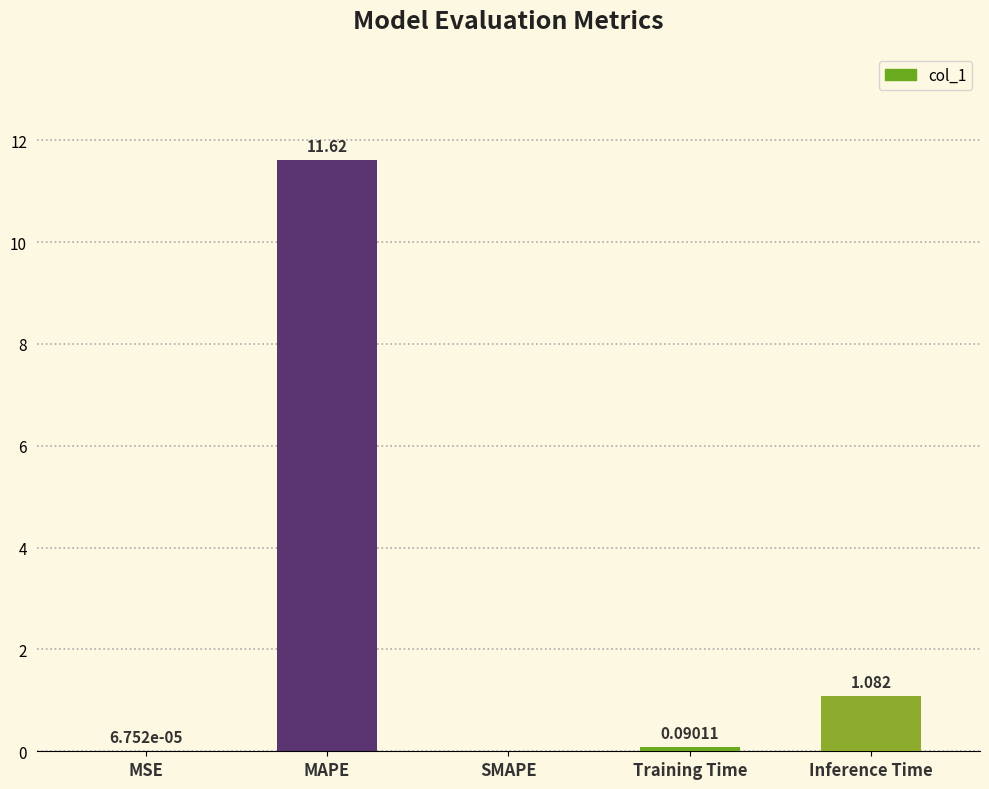

Where is the data nearest to the value 5?

Inference Time